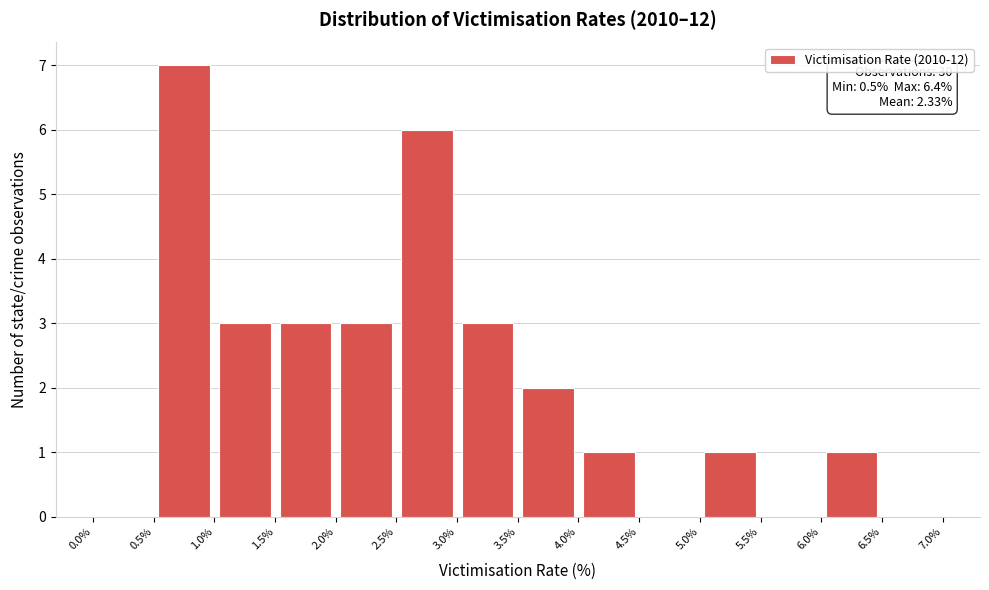

Which range on the x-axis has the tallest bar?

0.5% to 1.0%